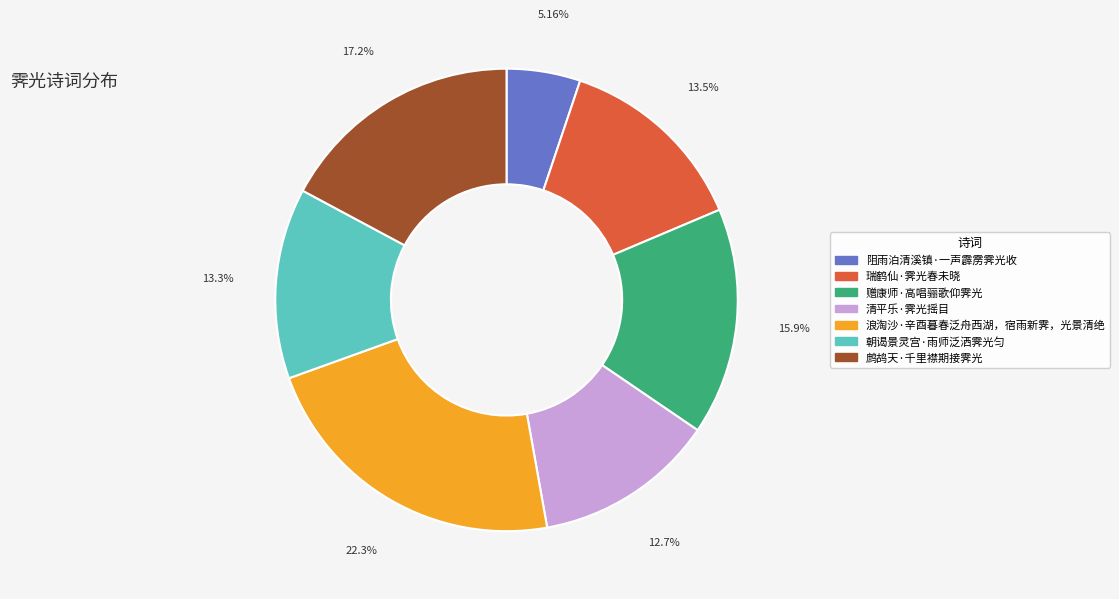

To the nearest percent, what percentage of the pie is 朝谒景灵宫·雨师泛洒霁光匀?

13%